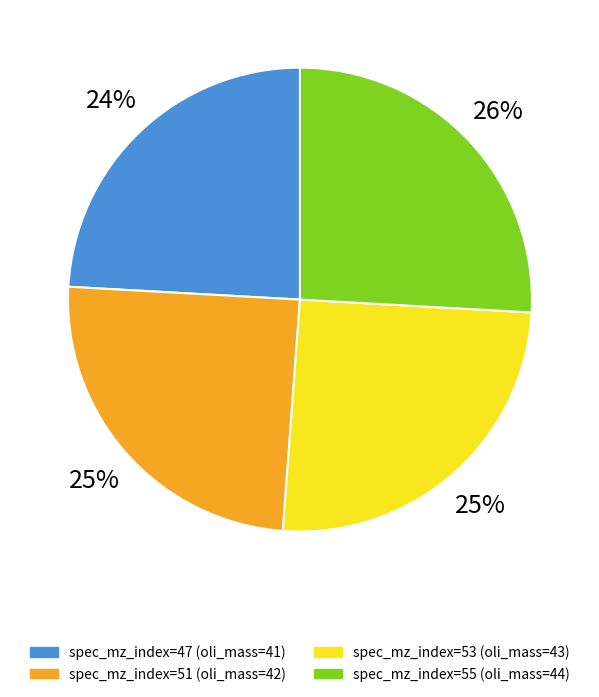

To the nearest percent, what is the average slice percentage?

25%